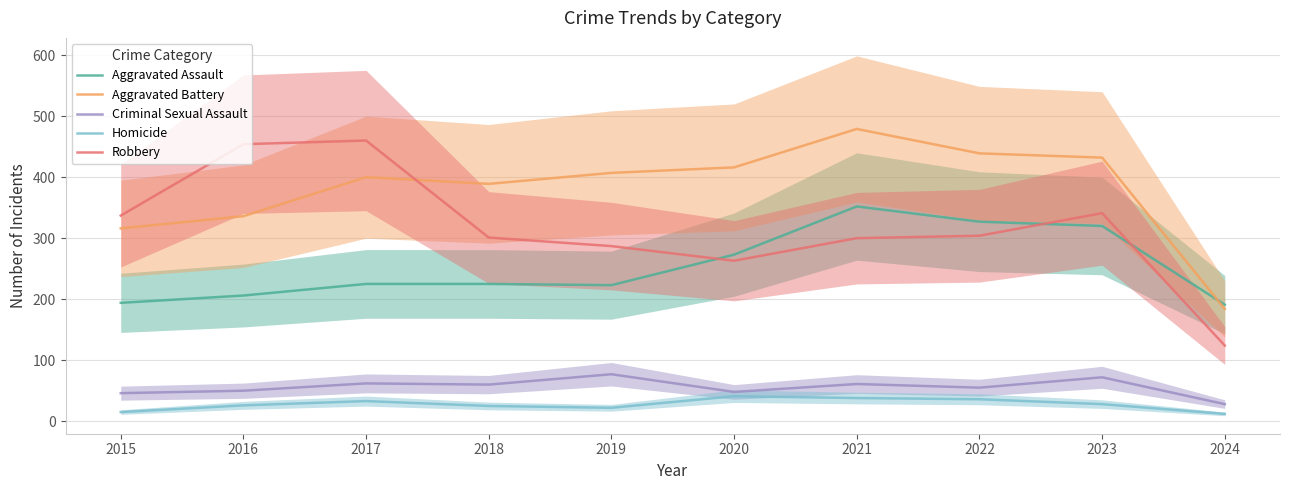

Which series has the largest total across all categories?

Aggravated Battery